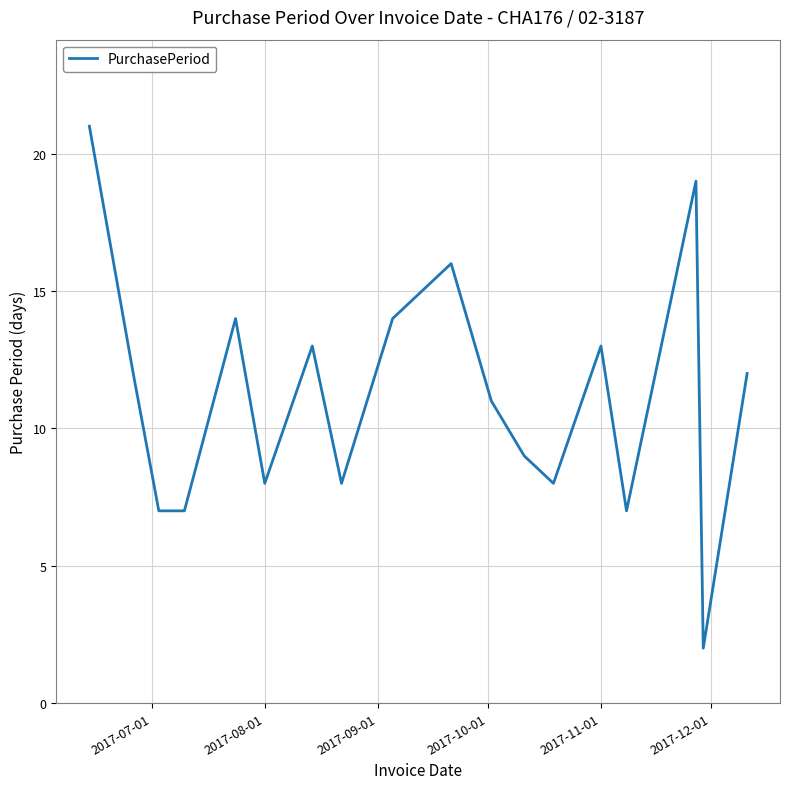

What is the difference between the maximum and minimum values?

19